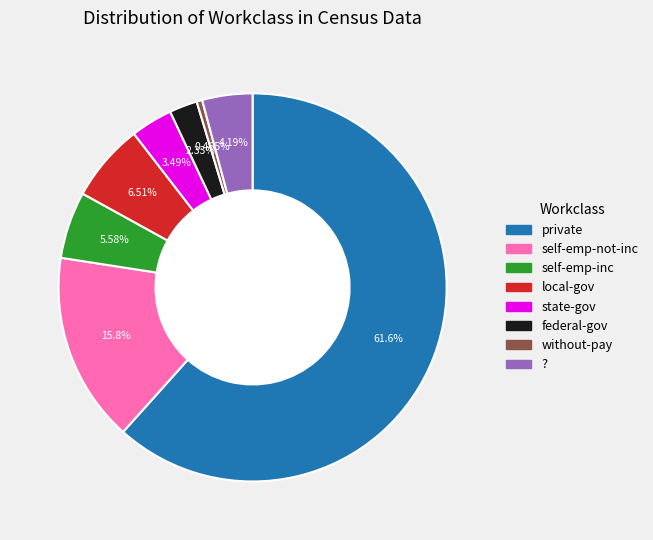

Is the sum of ? and without-pay greater than half?

No